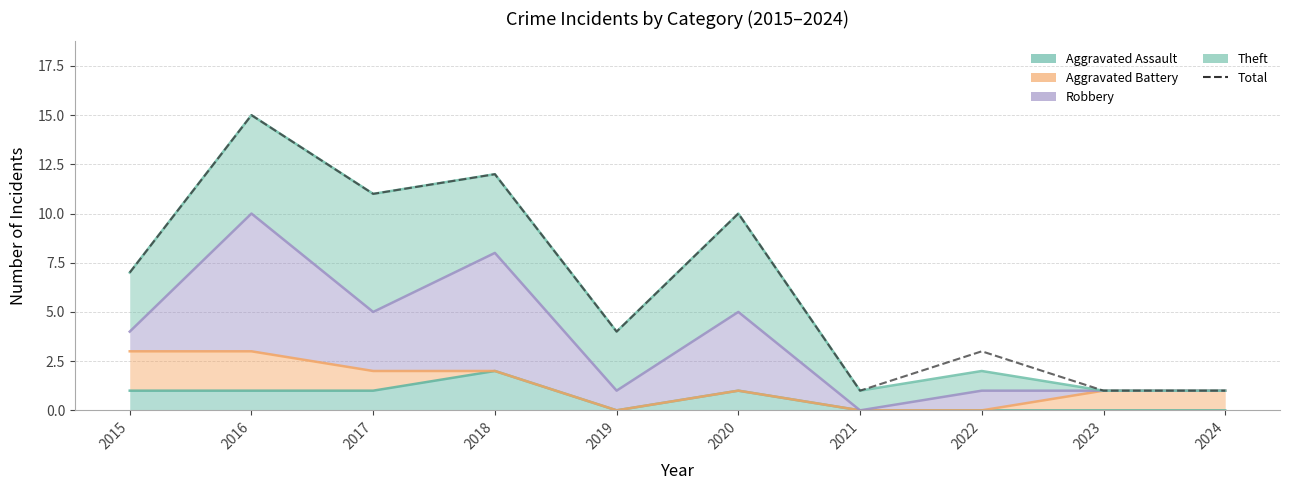

True or false: there are more than 0 points higher than both neighbors.

True